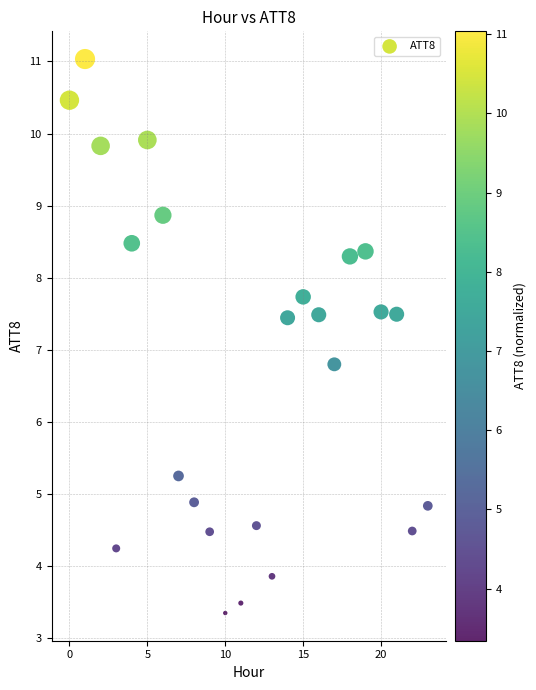

What is the range of Y values (max minus min)?

7.7